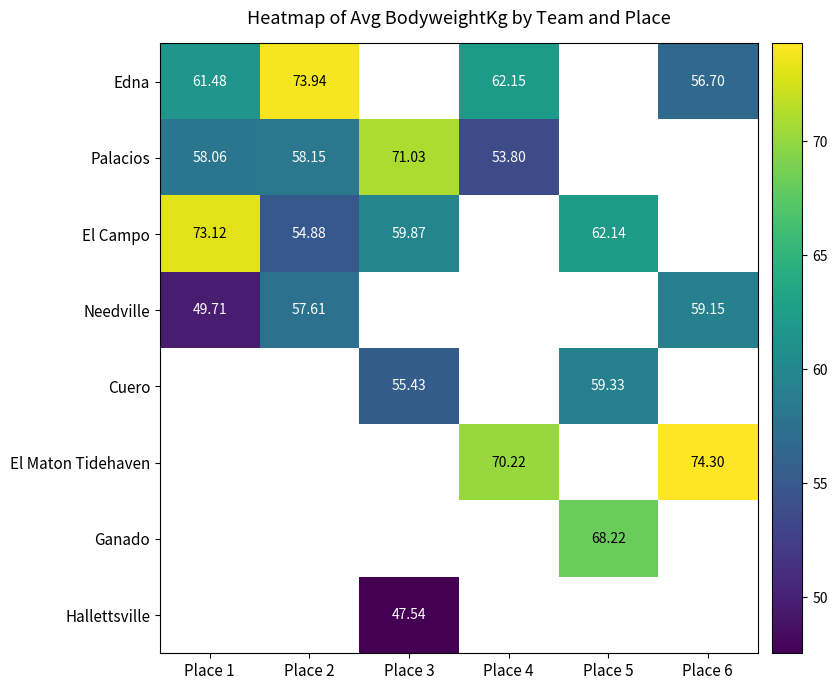

The value of El Campo at Place 2 is 73.8. True or false?

False